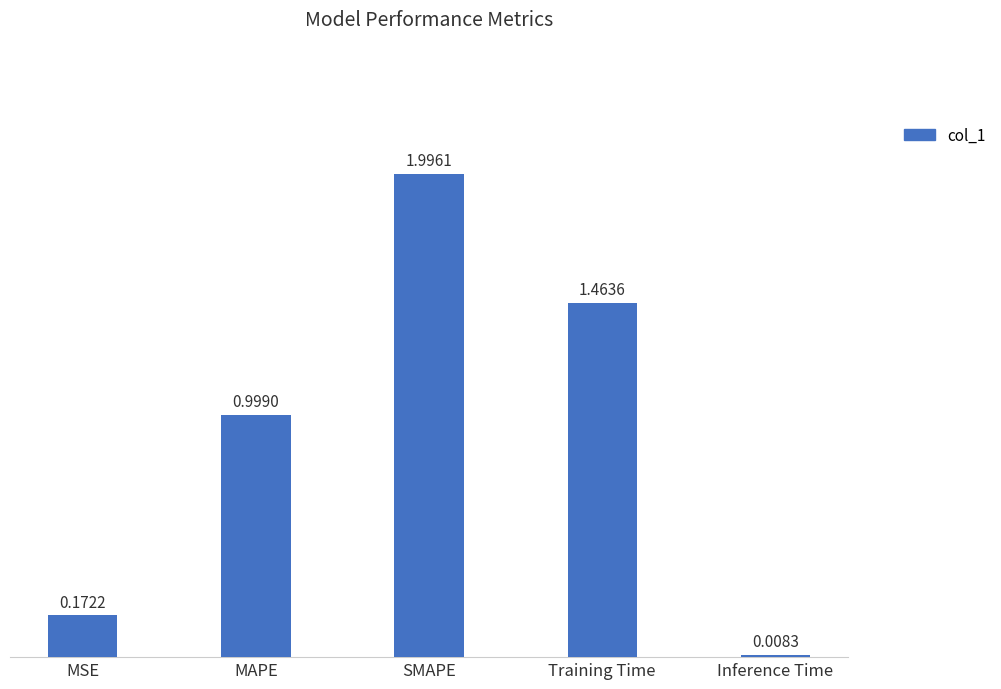

Which category has the lowest value across all series?

Inference Time